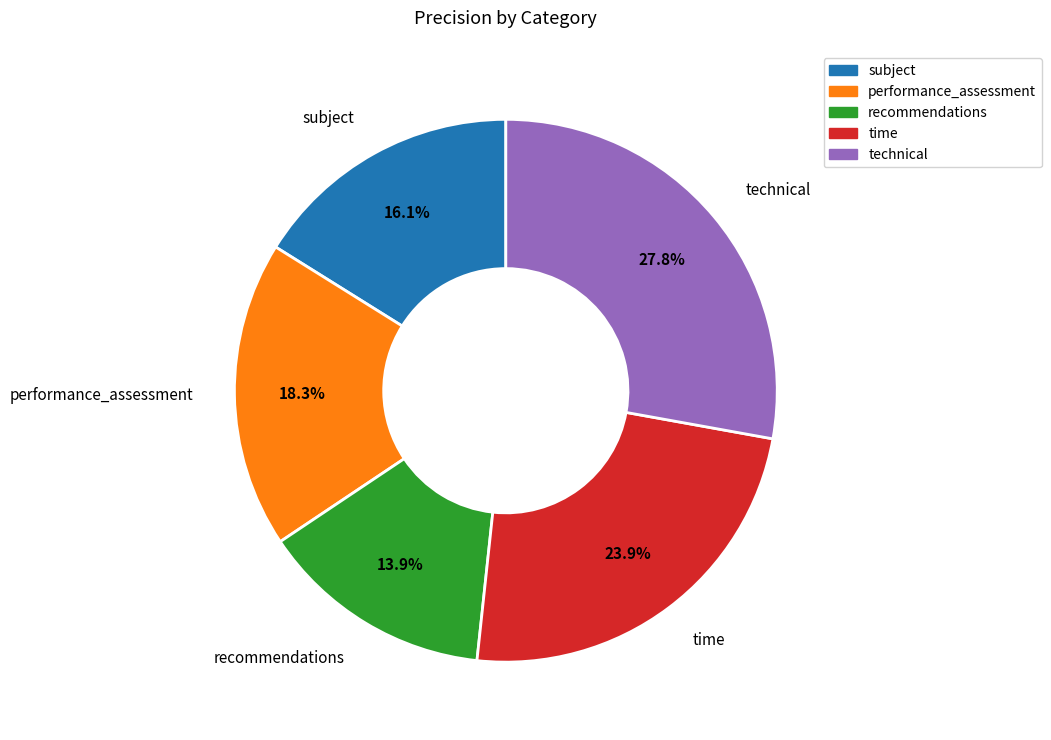

What is the total percentage of subject and performance_assessment?

34.4%